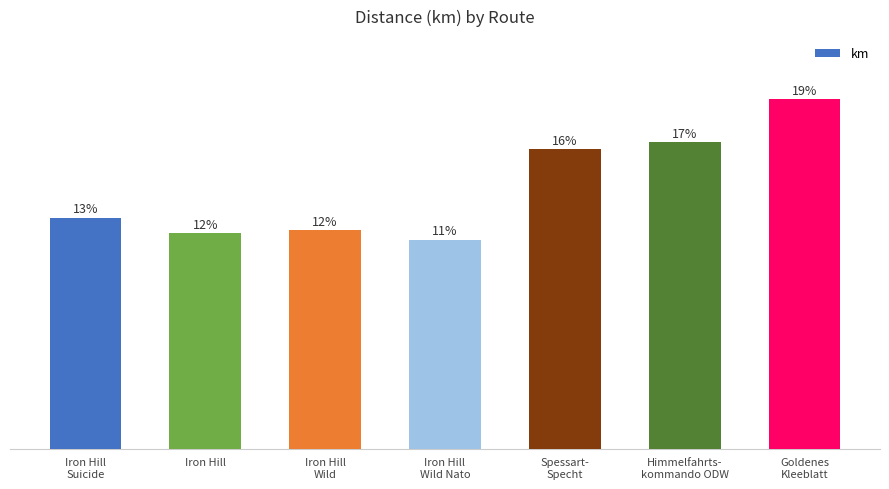

Rank the categories by value from lowest to highest.

Iron Hill
Wild Nato, Iron Hill, Iron Hill
Wild, Iron Hill
Suicide, Spessart-
Specht, Himmelfahrts-
kommando ODW, Goldenes
Kleeblatt